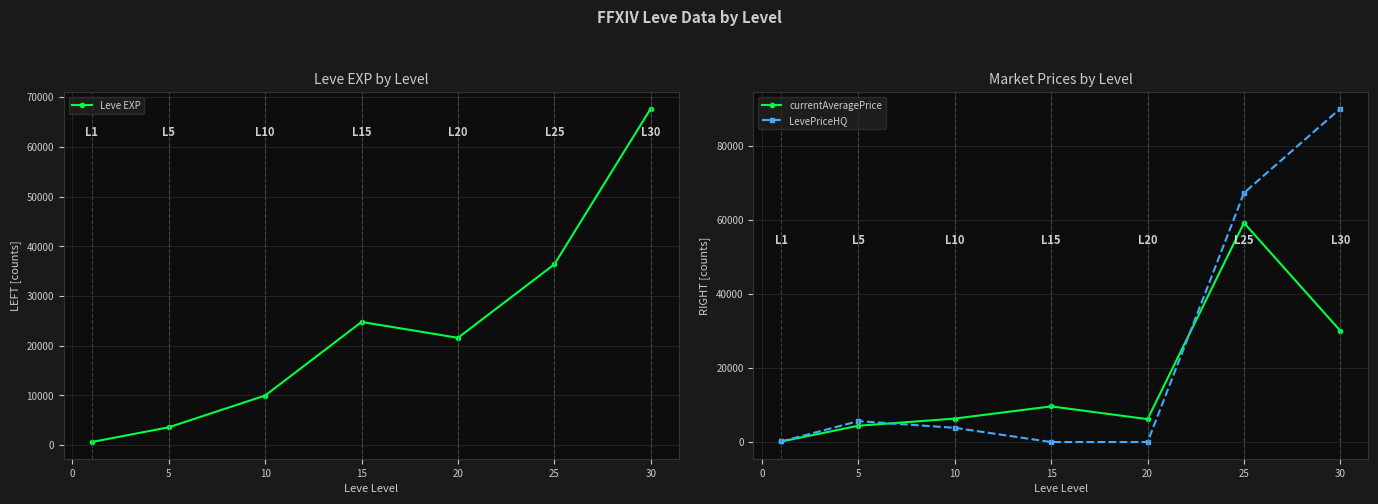

What is the average value of the Leve EXP series?

23533